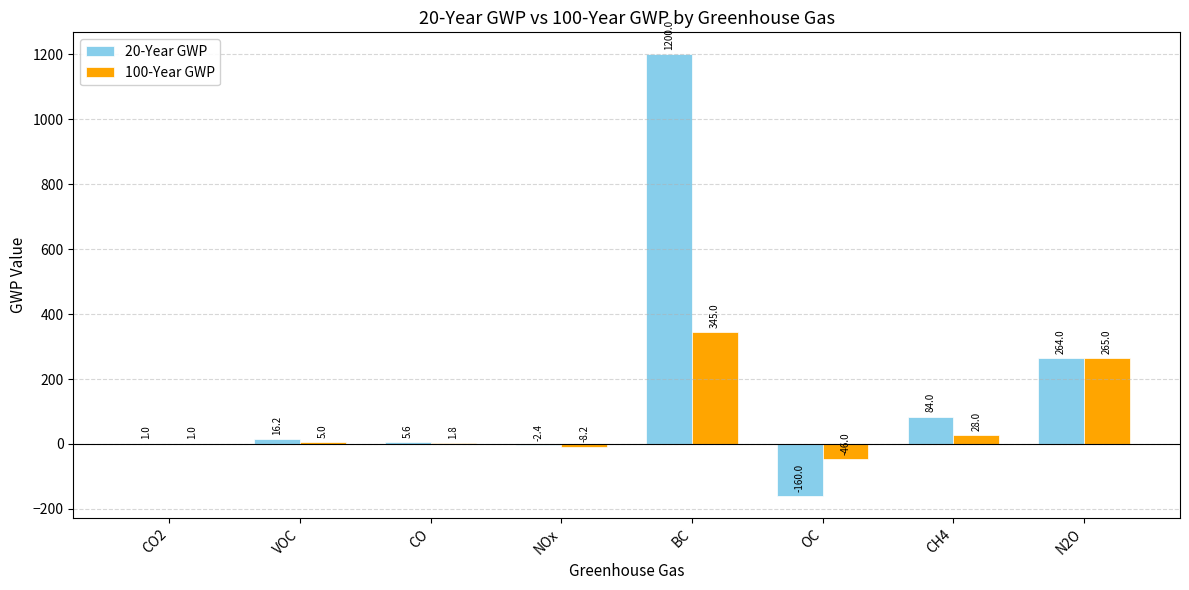

What is the total value across all series at N2O?

529.0